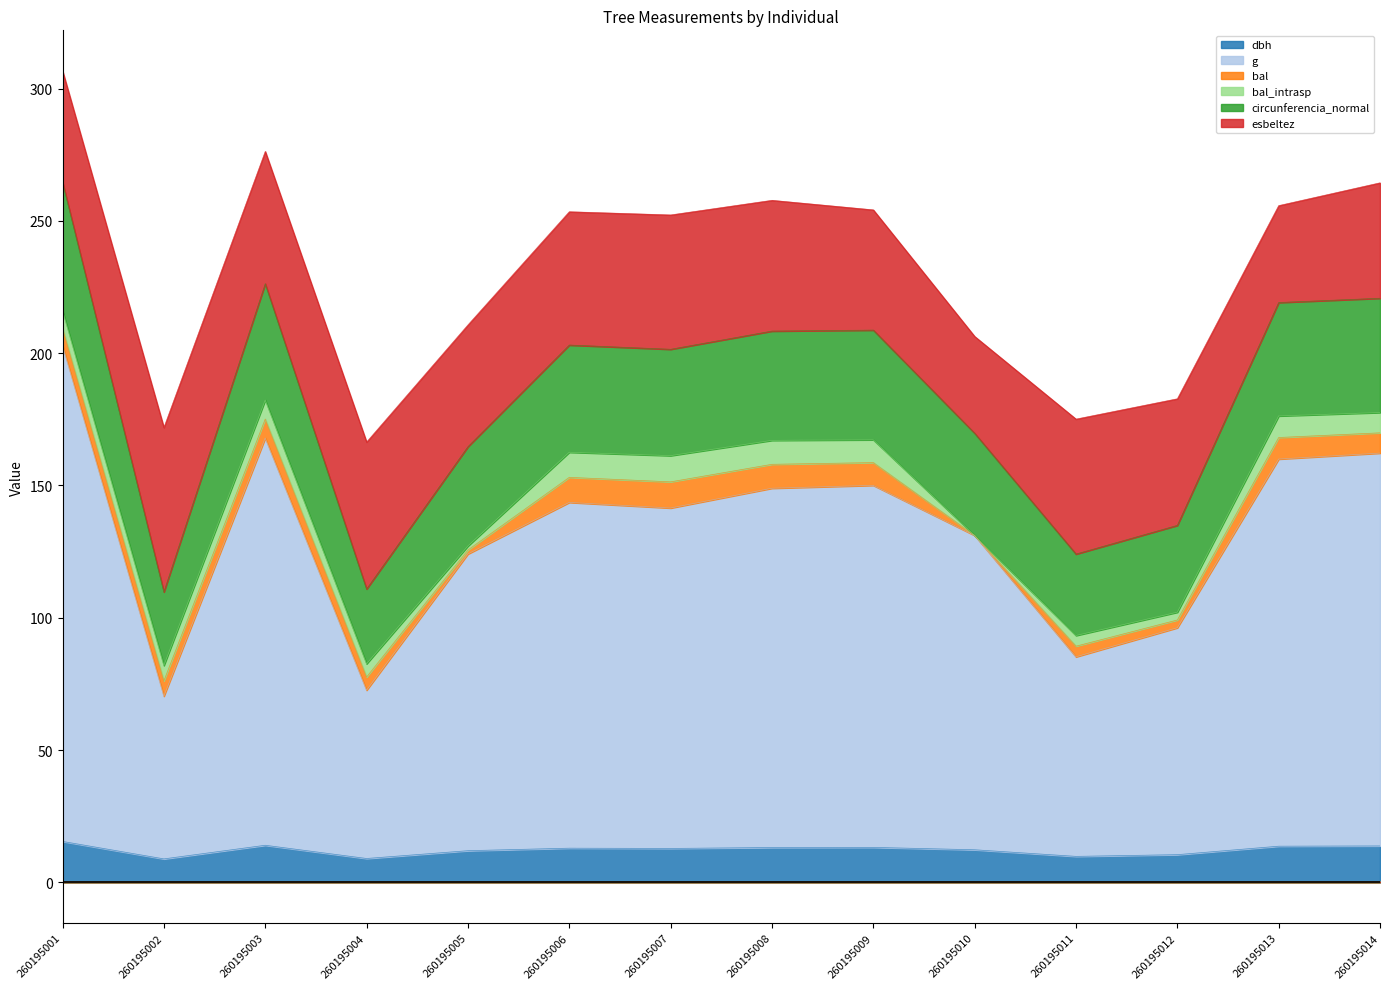

The dbh series shows 12.8 at 260195007. True or false?

True